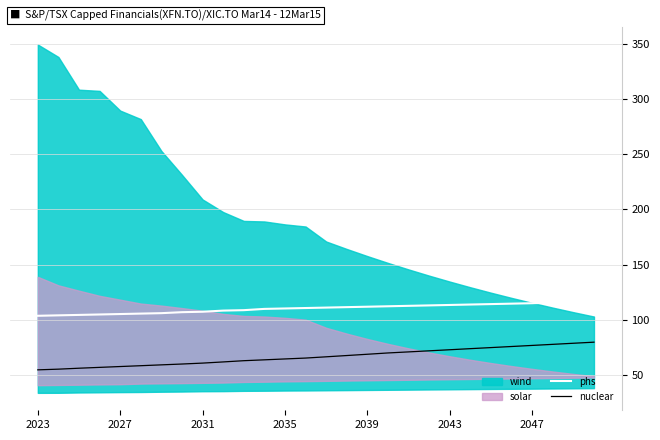

True or false: nuclear and phs cross at least once.

False